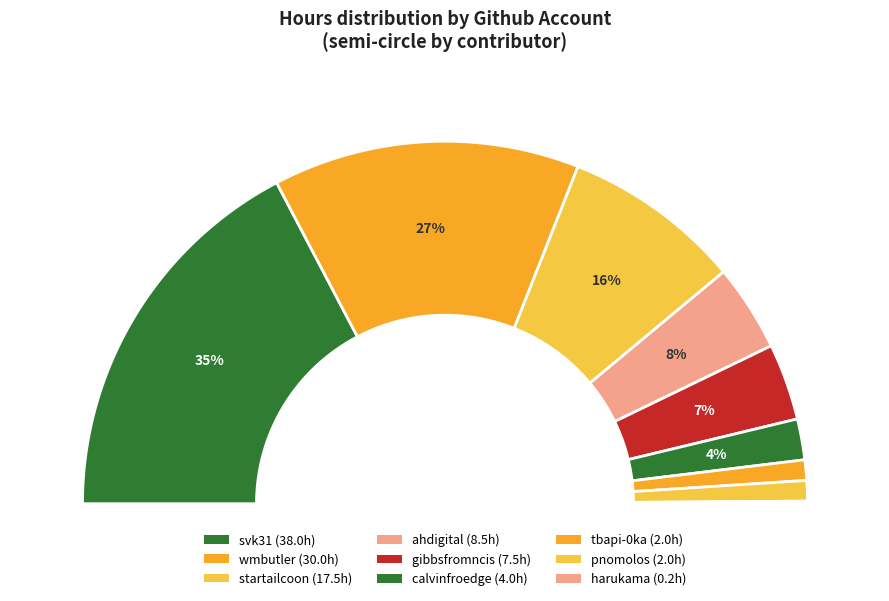

Is it true that harukama is 0% of the pie?

True